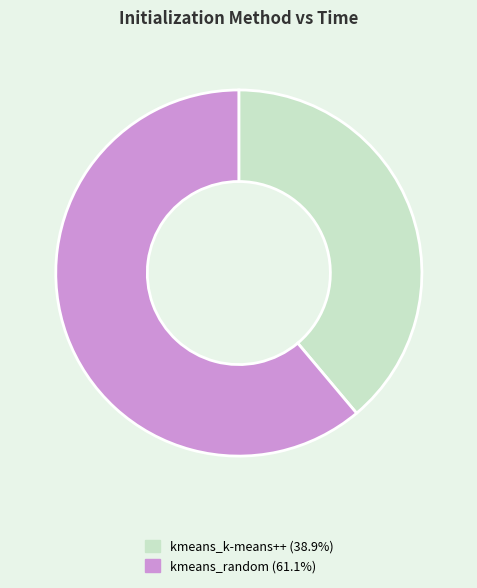

Which slice is the largest?

kmeans_random